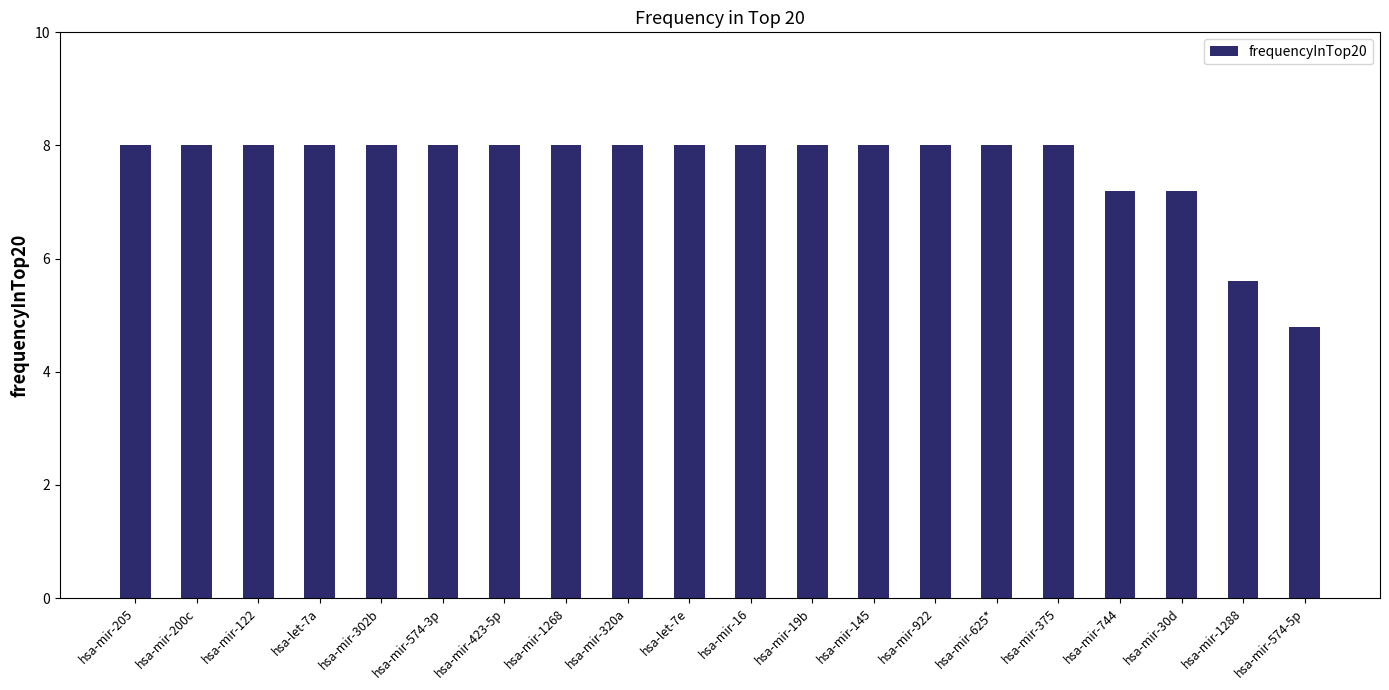

Reading left to right, list all the values displayed in this chart.

hsa-mir-205=8.0	hsa-mir-200c=8.0	hsa-mir-122=8.0	hsa-let-7a=8.0	hsa-mir-302b=8.0	hsa-mir-574-3p=8.0	hsa-mir-423-5p=8.0	hsa-mir-1268=8.0	hsa-mir-320a=8.0	hsa-let-7e=8.0	hsa-mir-16=8.0	hsa-mir-19b=8.0	hsa-mir-145=8.0	hsa-mir-922=8.0	hsa-mir-625*=8.0	hsa-mir-375=8.0	hsa-mir-744=7.2	hsa-mir-30d=7.2	hsa-mir-1288=5.6	hsa-mir-574-5p=4.8